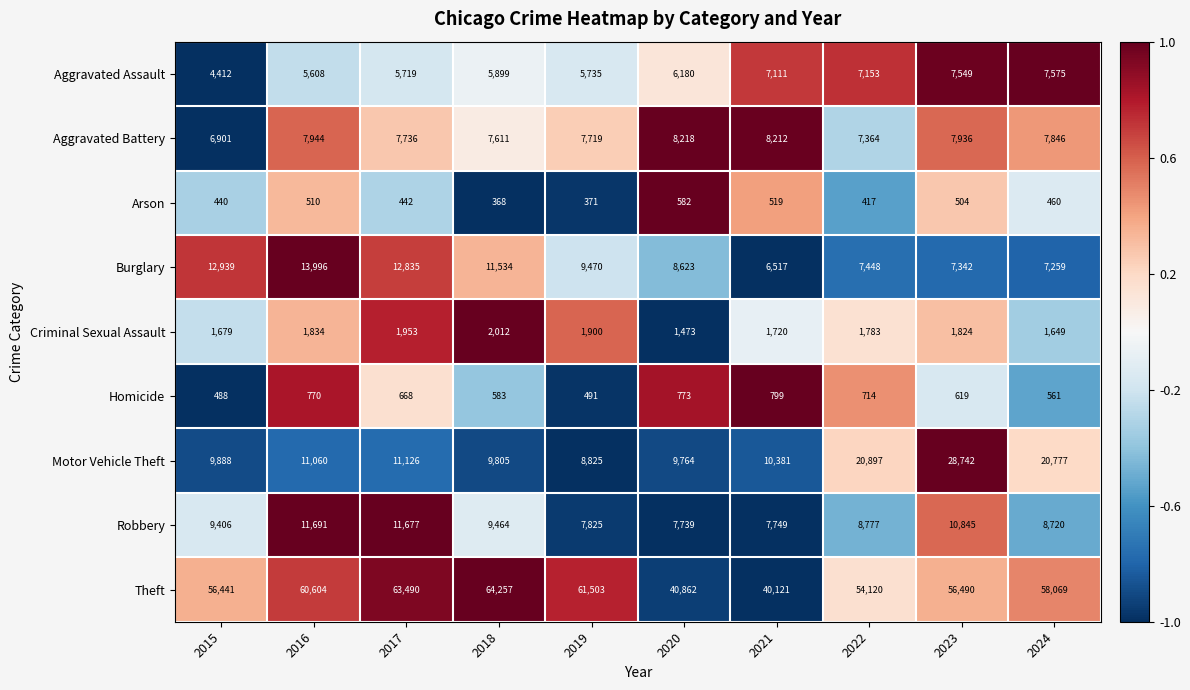

What is the spread (max minus min) of values at 2018?

63889